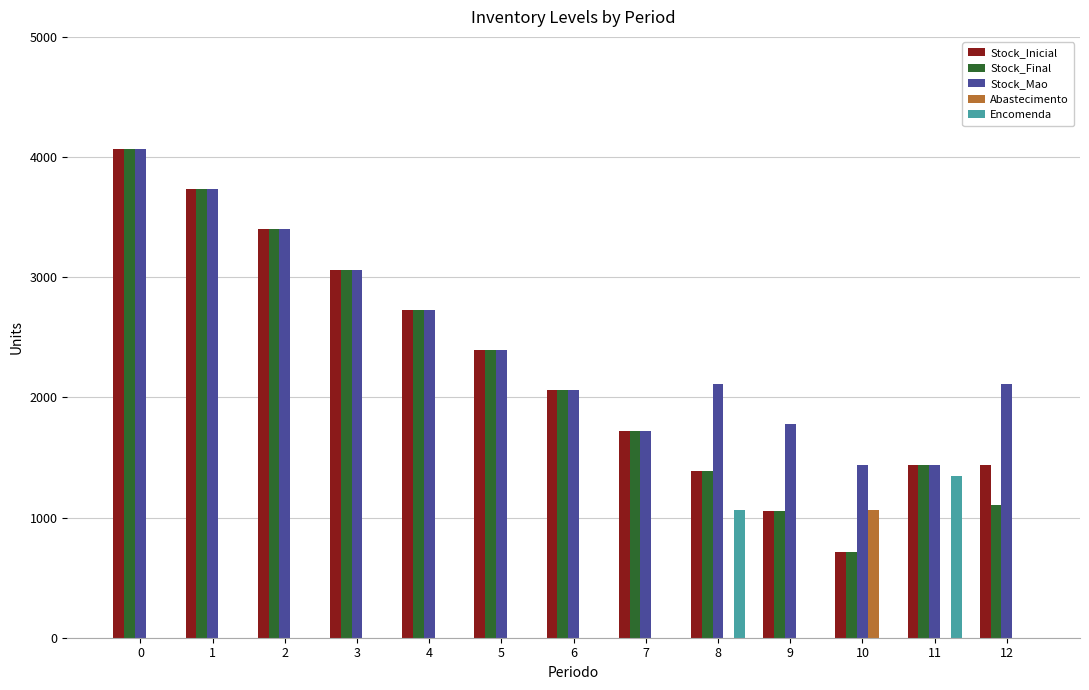

Is the value of Encomenda at 1 greater than the value of Stock_Inicial at 3?

No